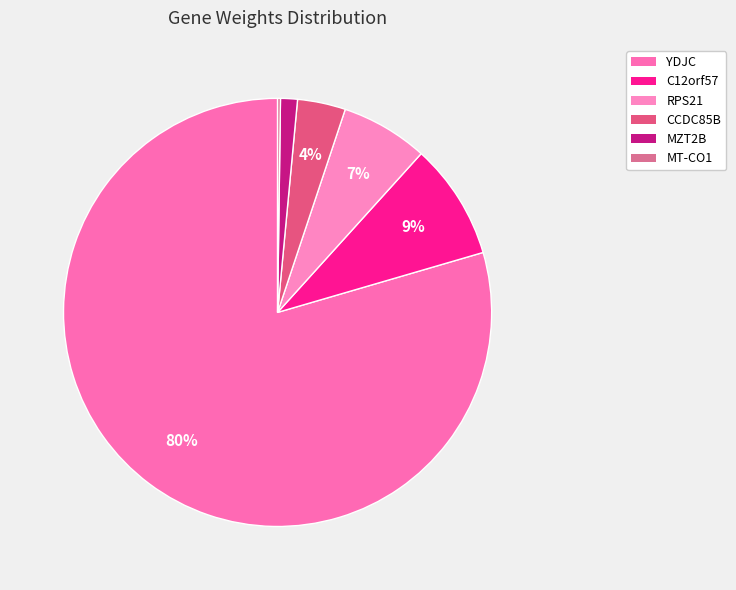

Which category has the smallest portion of the pie?

MT-CO1